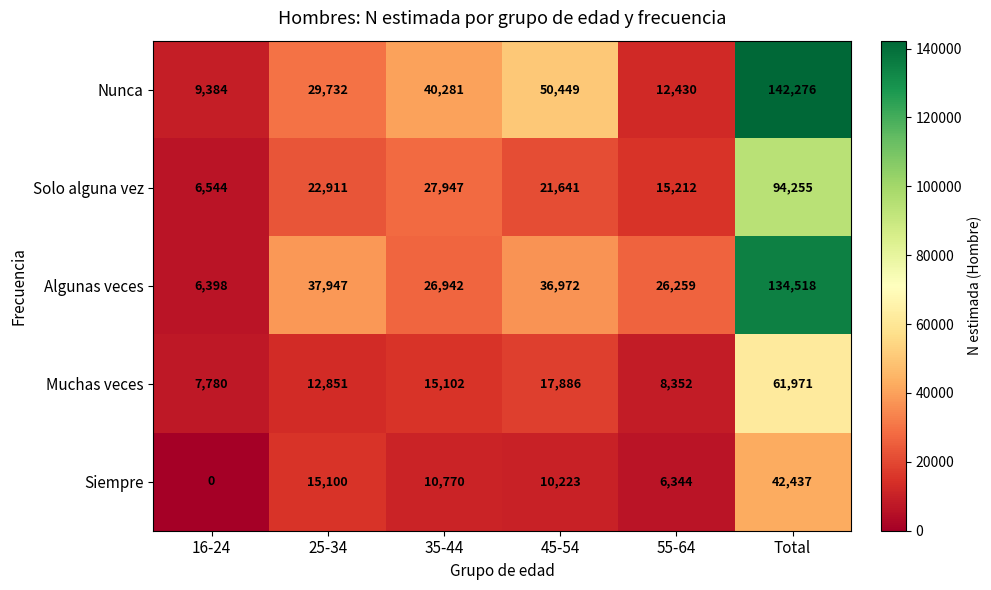

At which category is the sum across all series the highest?

Total